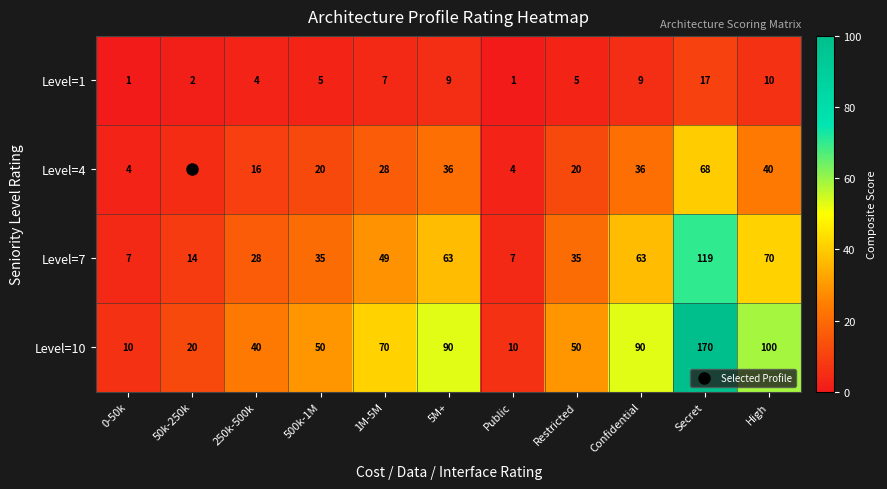

Is it true that Level=1 equals 5 at Restricted?

True